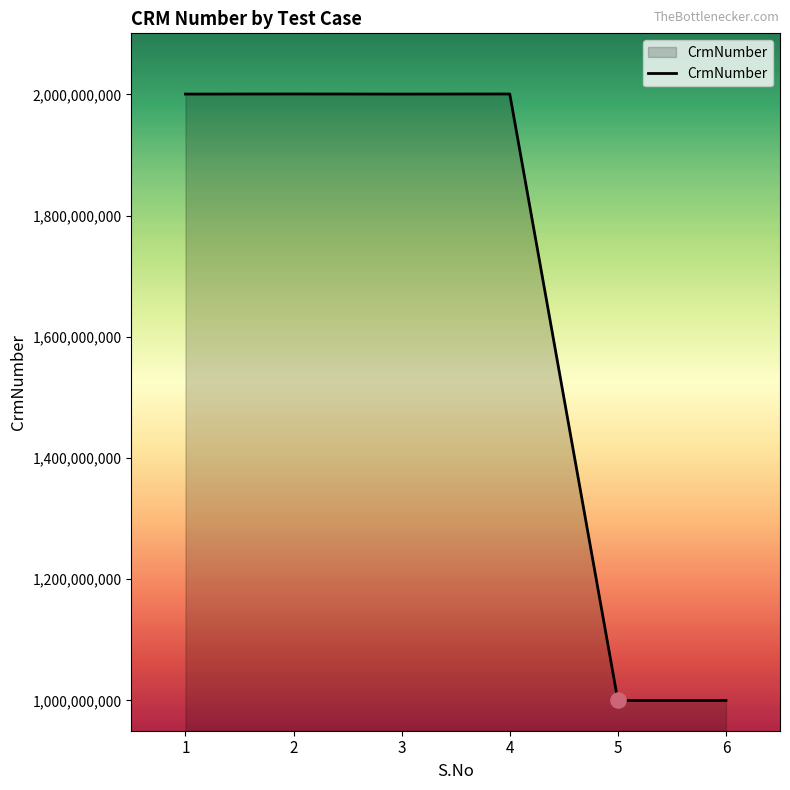

What is the change in value from 4 to 6?

-1000539595